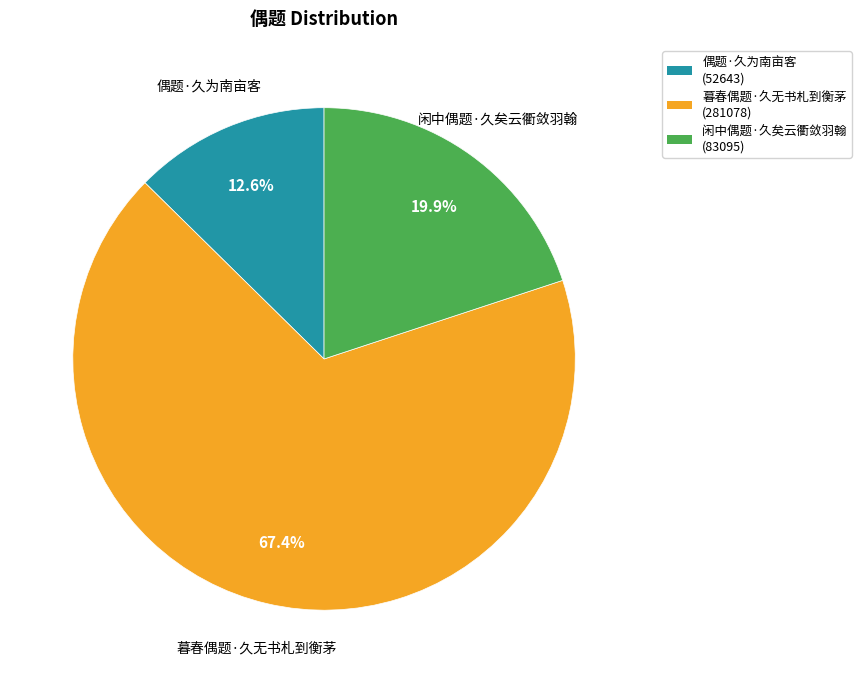

To the nearest percent, what is the average slice percentage?

33%